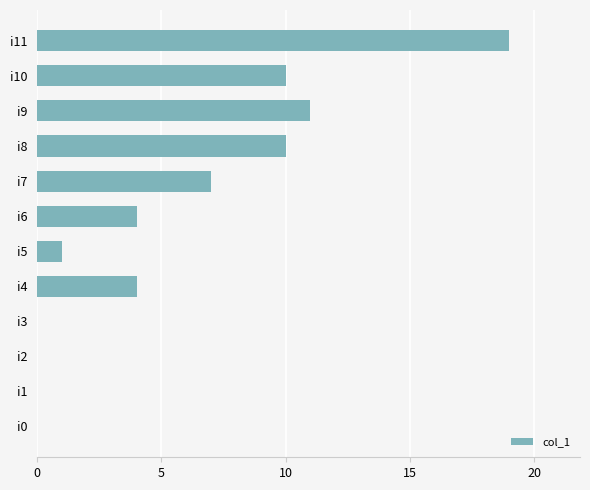

What is the sum of all values?

66